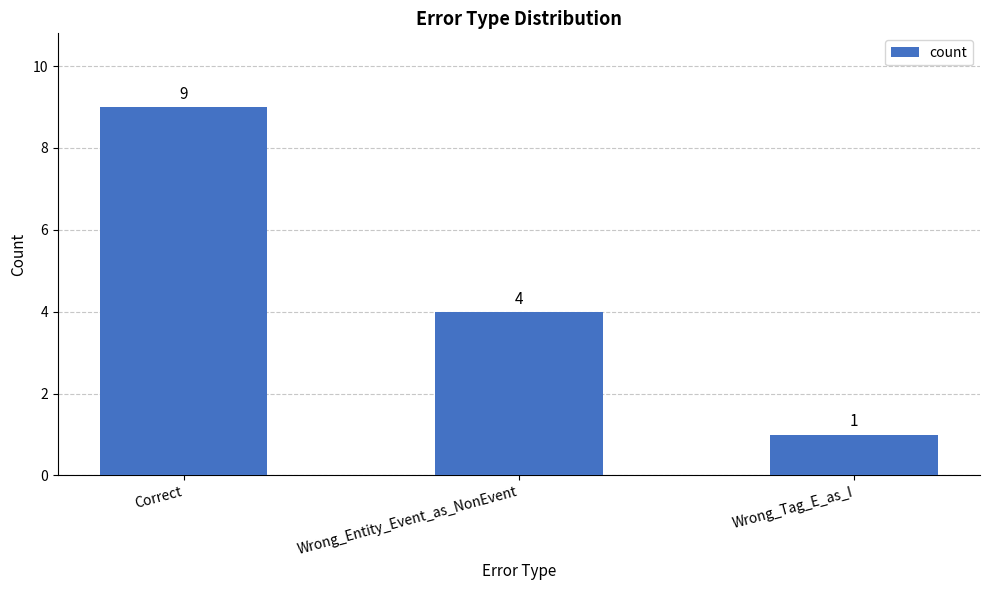

Reading left to right, what are all the values shown in this chart?

Correct=9	Wrong_Entity_Event_as_NonEvent=4	Wrong_Tag_E_as_I=1